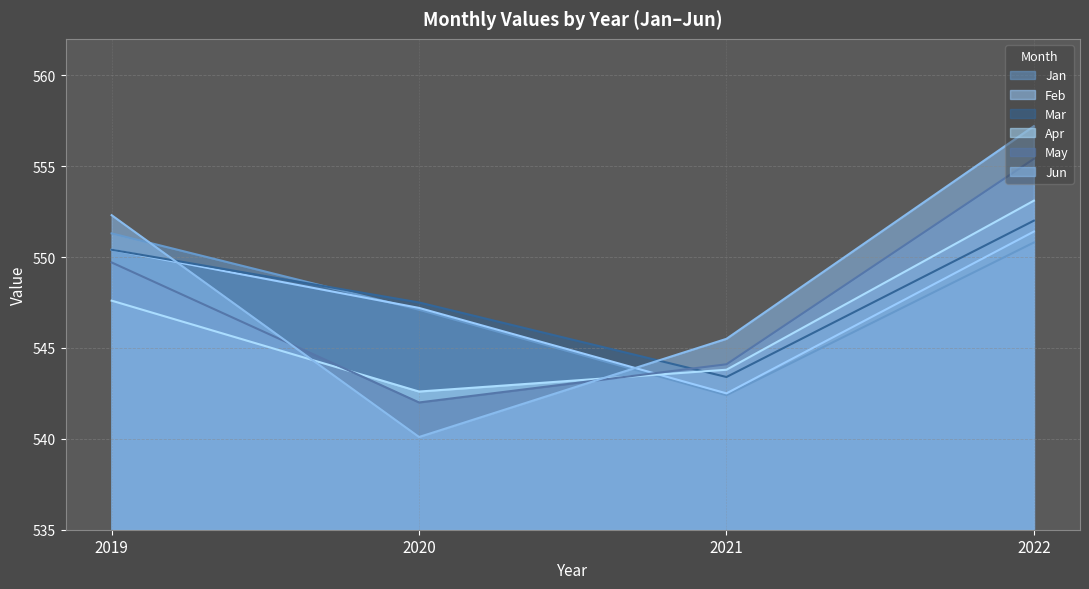

How many data points in Feb are less than 550?

2